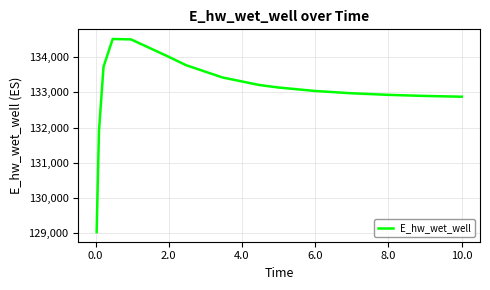

What is the smallest value displayed?

129030.1